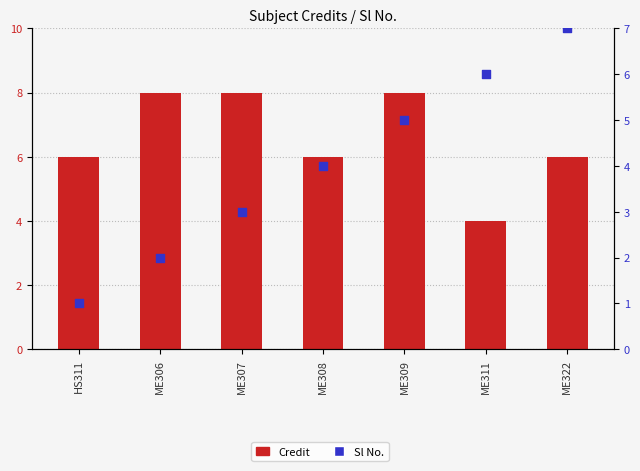

Which series has the largest Y range (max minus min)?

Sl No.